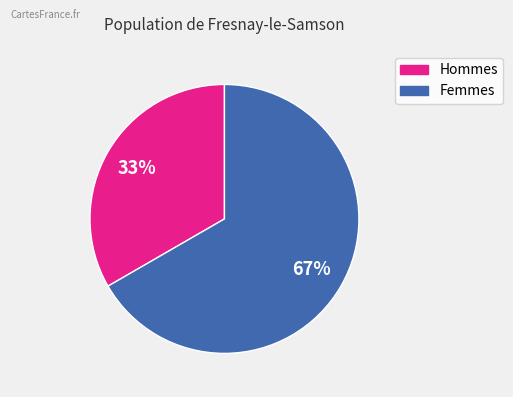

Which category has the smallest portion of the pie?

Hommes